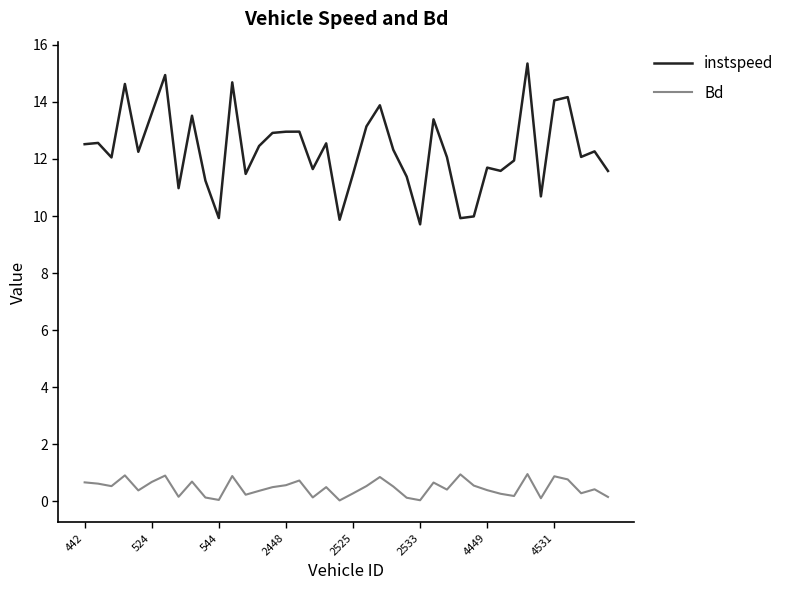

List the series in order of their peak value, highest first.

instspeed, Bd